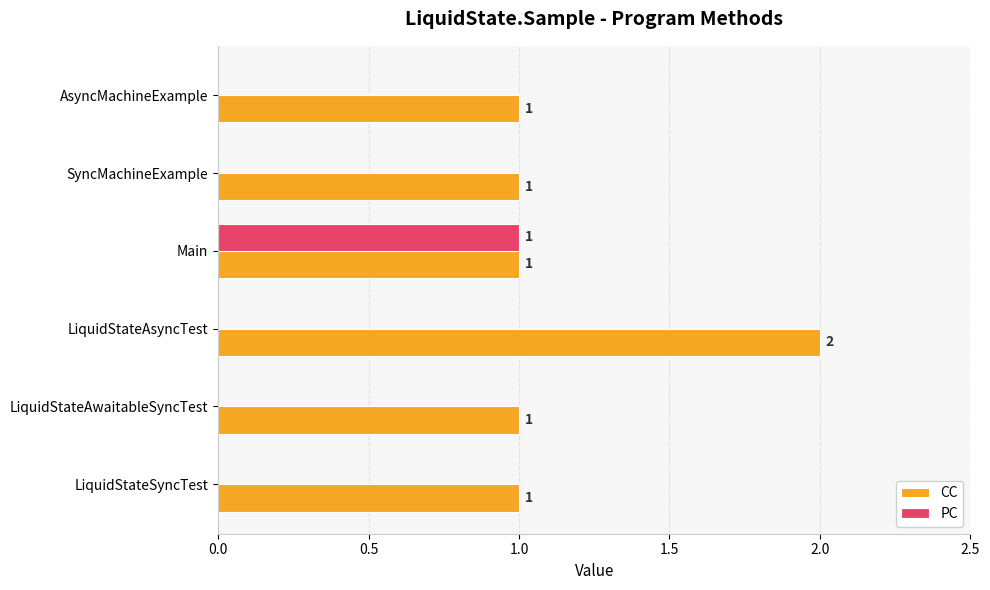

True or false: PC has a value of -1 at AsyncMachineExample.

False